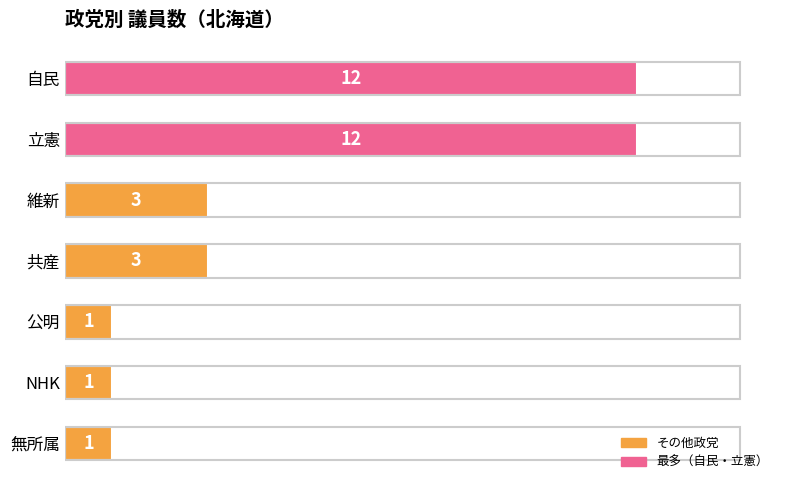

Count the values in the range 1 to 12.

7